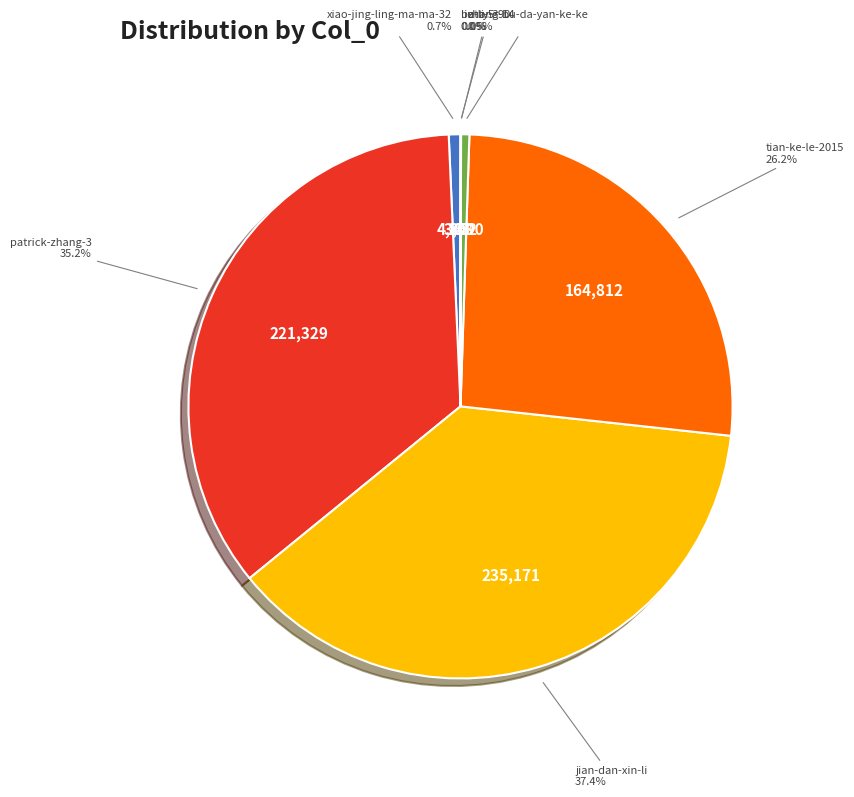

To the nearest percent, what is the average slice percentage?

14%